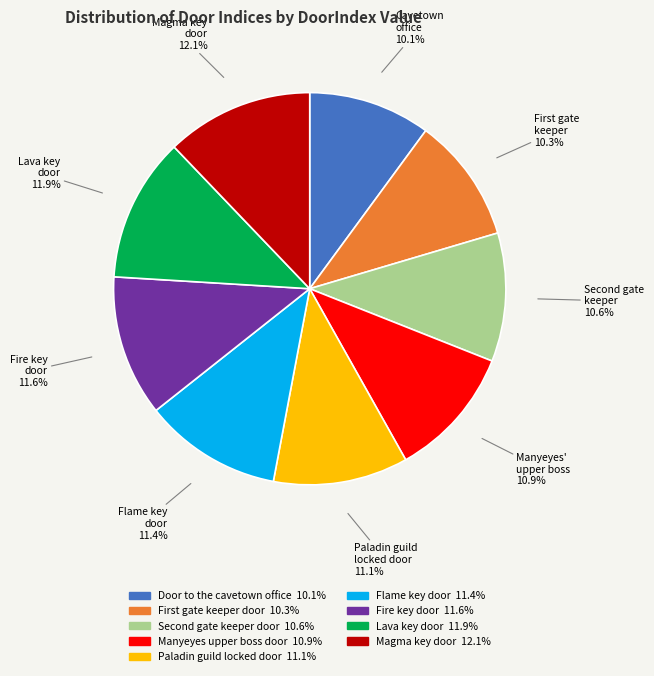

Is Lava key door the majority of the pie?

No